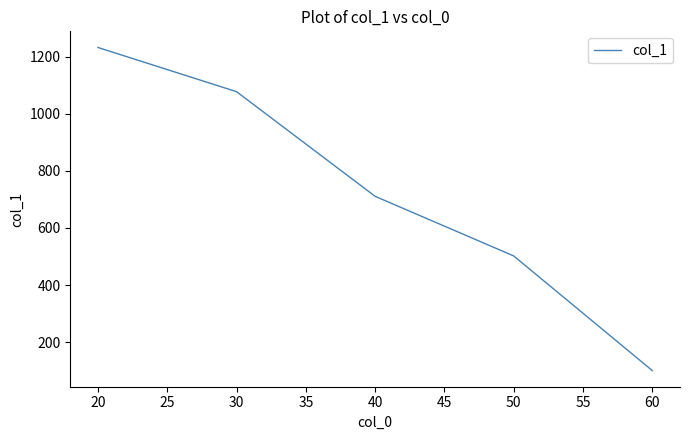

What is the difference between the maximum and second lowest values?

731